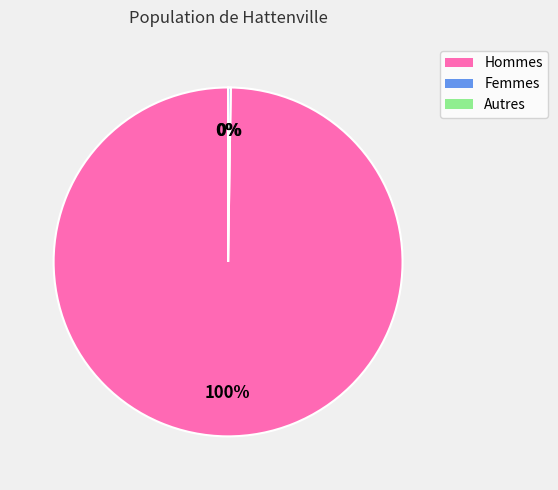

To the nearest percent, what is the average slice percentage?

33%